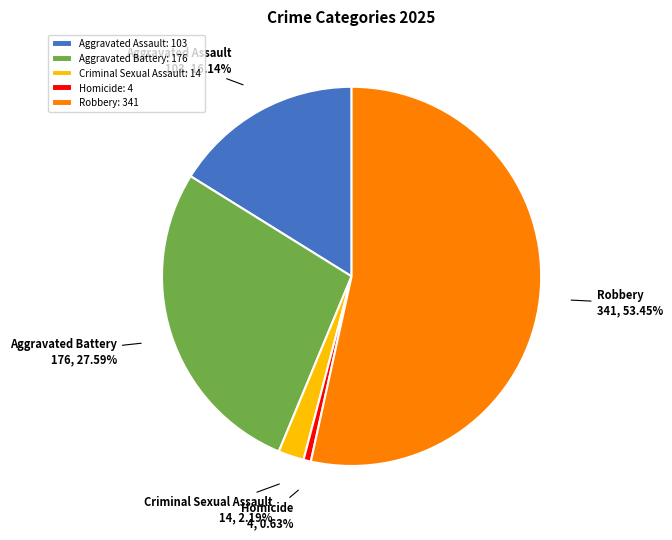

How many segments does this pie chart have?

5